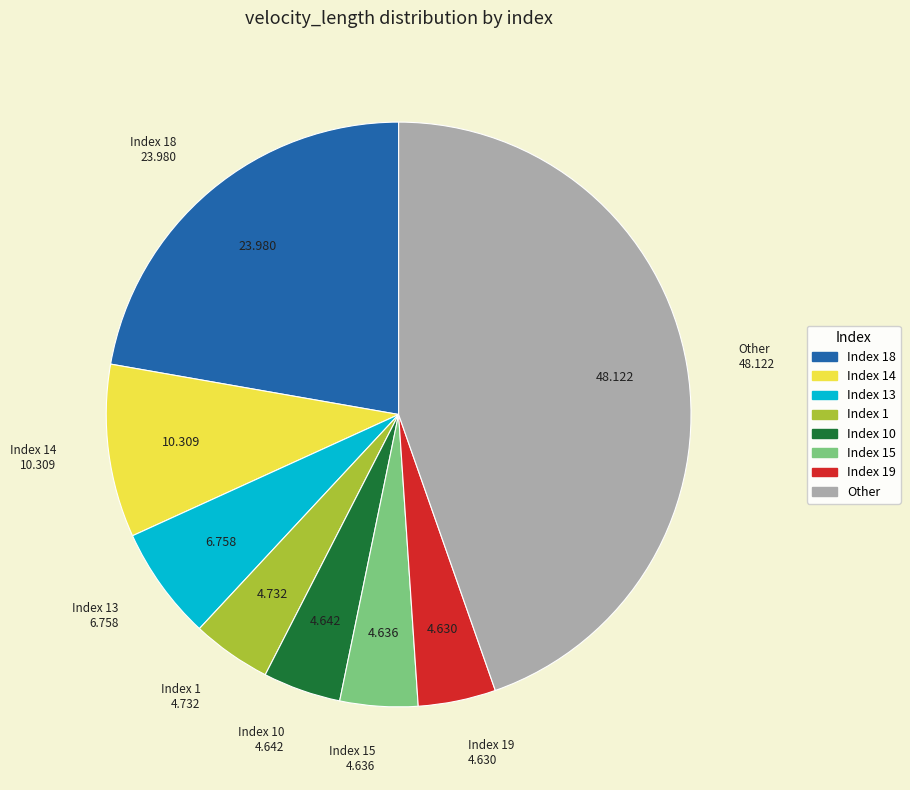

Does Other account for over 50% of the chart?

No